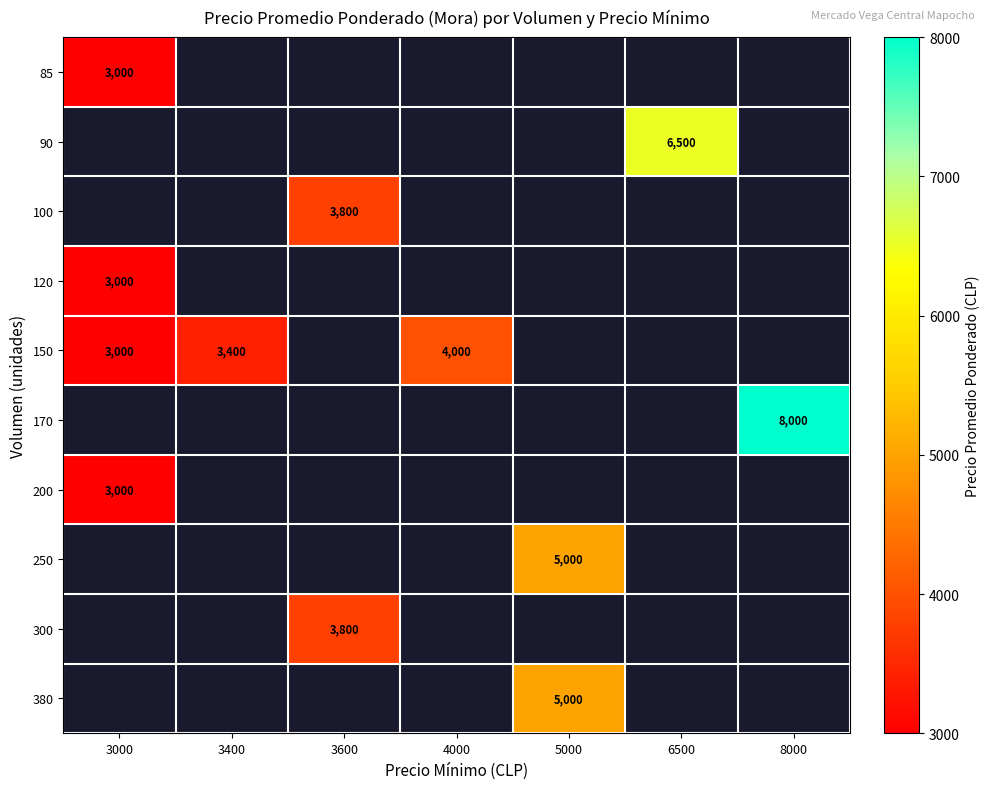

The value of 150 at 3000 is 3000. True or false?

True